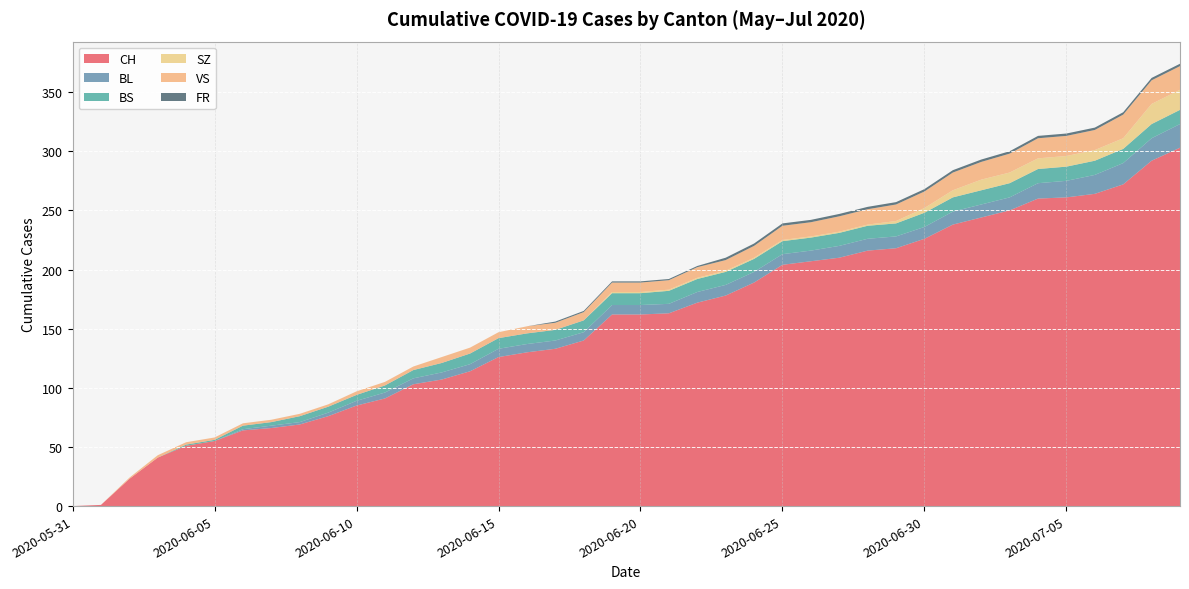

Reading left to right, extract all data points from this chart.

CH: 0	1	23	41	51	55	64	66	69	76	85	91	103	107	114	126	130	133	140	162	162	163	172	178	189	204	207	210	216	218	226	238	244	250	260	261	264	272	292	303
BL: 0	0	0	0	0	0	1	2	2	3	4	5	5	6	6	7	7	7	7	8	8	8	9	9	9	9	9	10	10	10	10	11	11	11	13	14	16	18	19	20
BS: 0	0	0	0	1	1	3	3	5	5	5	6	7	8	9	9	9	9	10	10	10	11	11	11	11	11	11	11	11	11	12	12	12	12	12	12	12	12	12	12
SZ: 0	0	0	0	0	0	0	0	0	0	0	0	0	0	0	0	0	0	0	1	1	1	1	1	1	1	1	1	1	2	4	6	9	9	9	9	9	9	17	17
VS: 0	0	1	2	2	2	2	2	2	2	3	3	3	5	5	5	6	6	7	8	8	8	9	9	10	12	12	13	13	14	14	15	15	16	17	17	17	20	20	20
FR: 0	0	0	0	0	0	0	0	0	0	0	0	0	0	0	0	0	1	1	1	1	1	1	2	2	2	2	2	2	2	2	2	2	2	2	2	2	2	2	2